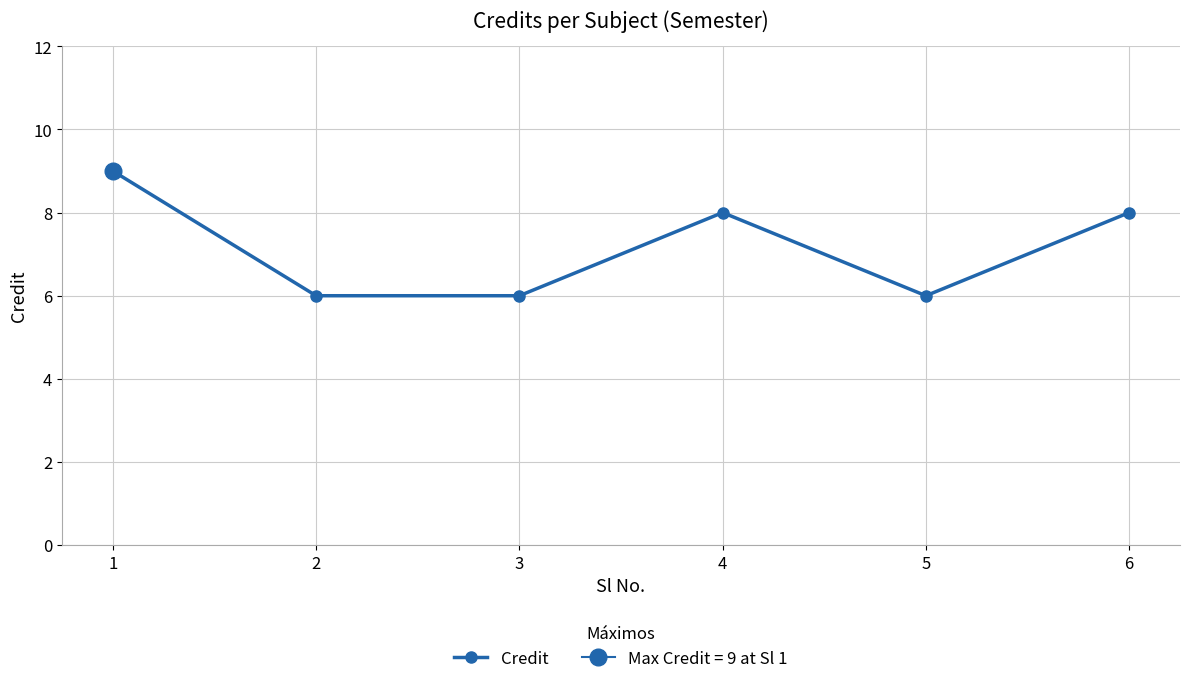

Reading left to right, what are all the values shown in this chart?

1=9	2=6	3=6	4=8	5=6	6=8